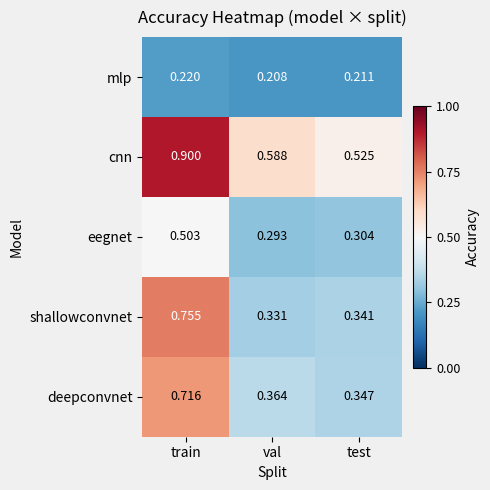

Which series has the widest spread of values?

shallowconvnet